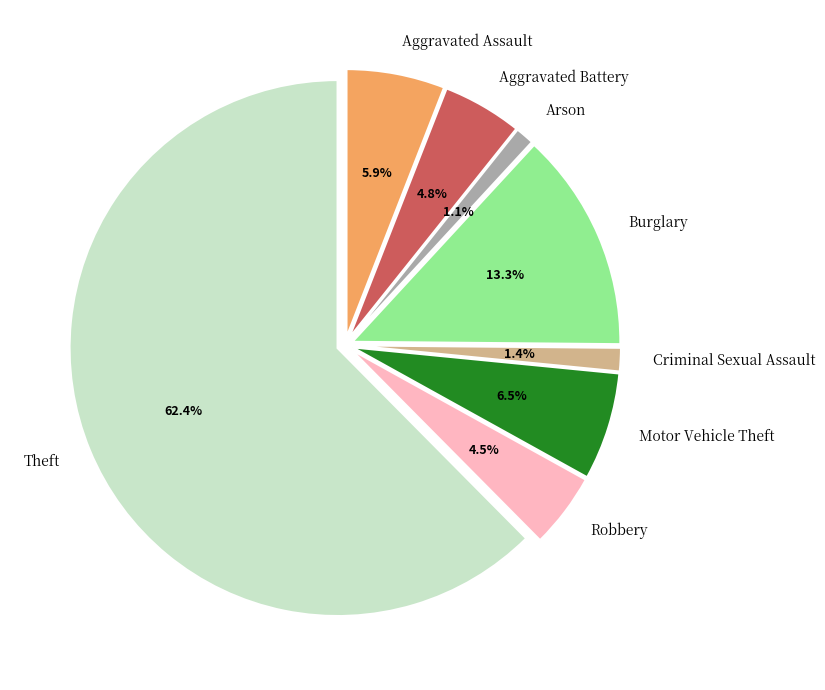

Rank the categories by value from lowest to highest.

Arson, Criminal Sexual Assault, Robbery, Aggravated Battery, Aggravated Assault, Motor Vehicle Theft, Burglary, Theft